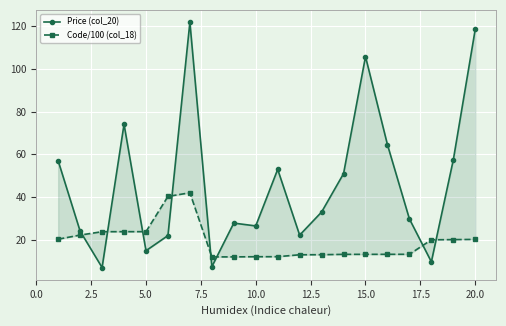

Rank the series by their average value, from lowest to highest.

Code/100 (col_18), Price (col_20)